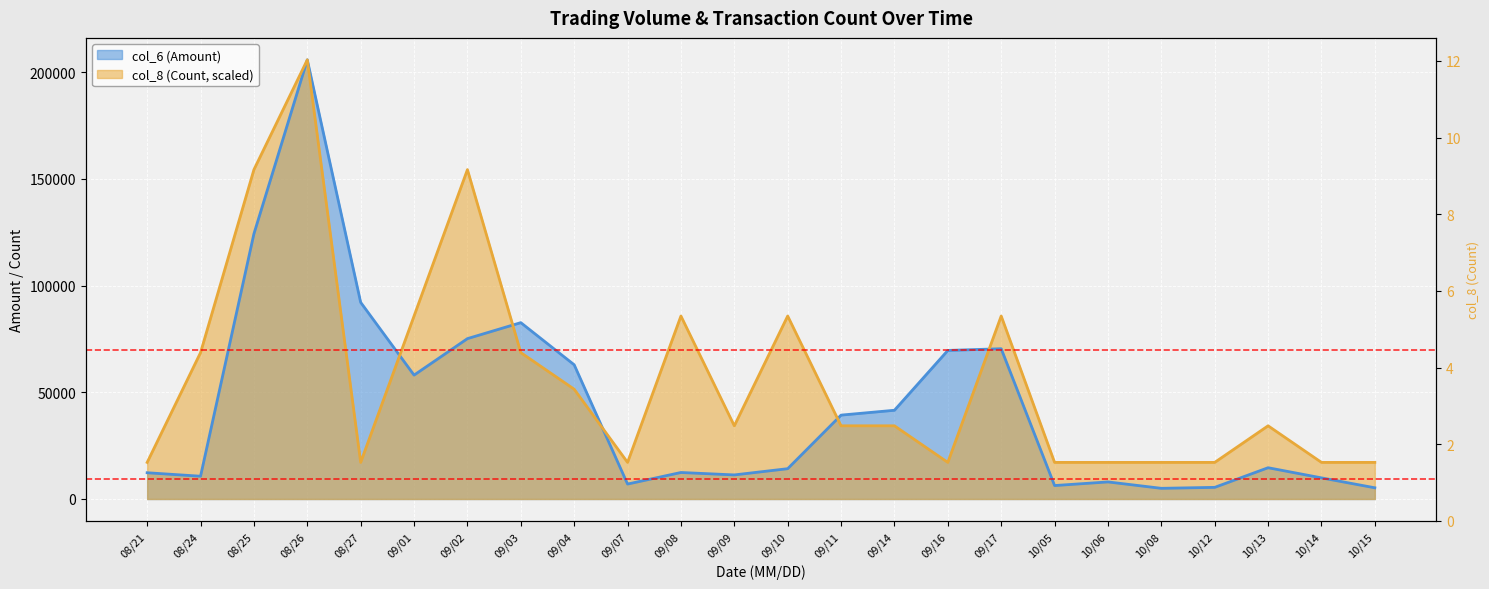

What position from the right is 10/12?

4